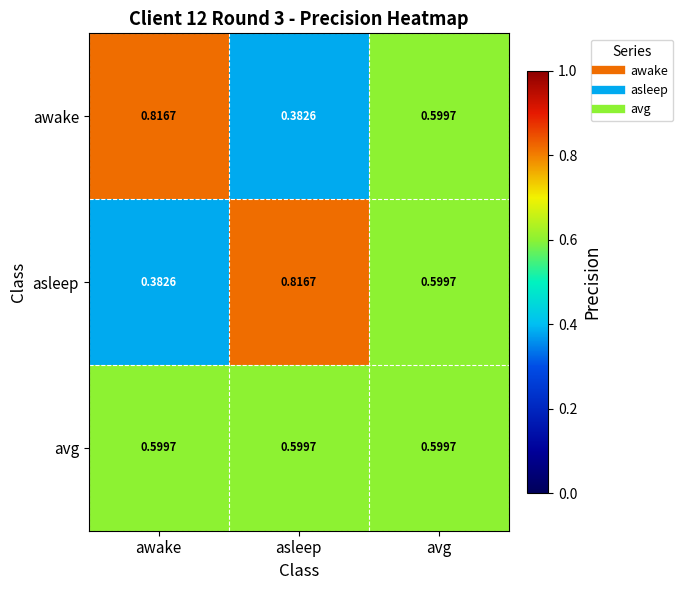

At how many categories does at least one series exceed 0?

3